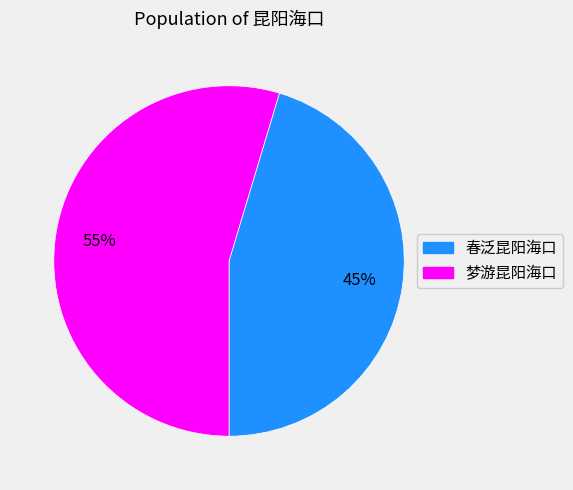

To the nearest percent, what is the average slice percentage?

50%